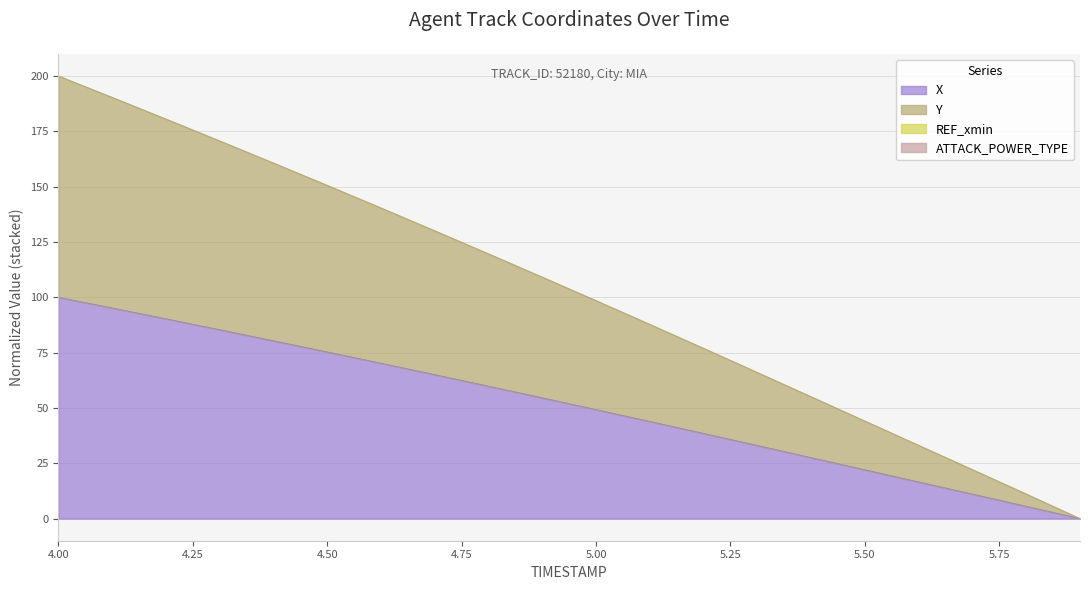

Which series changed the most between 4.4 and 5.2?

Y